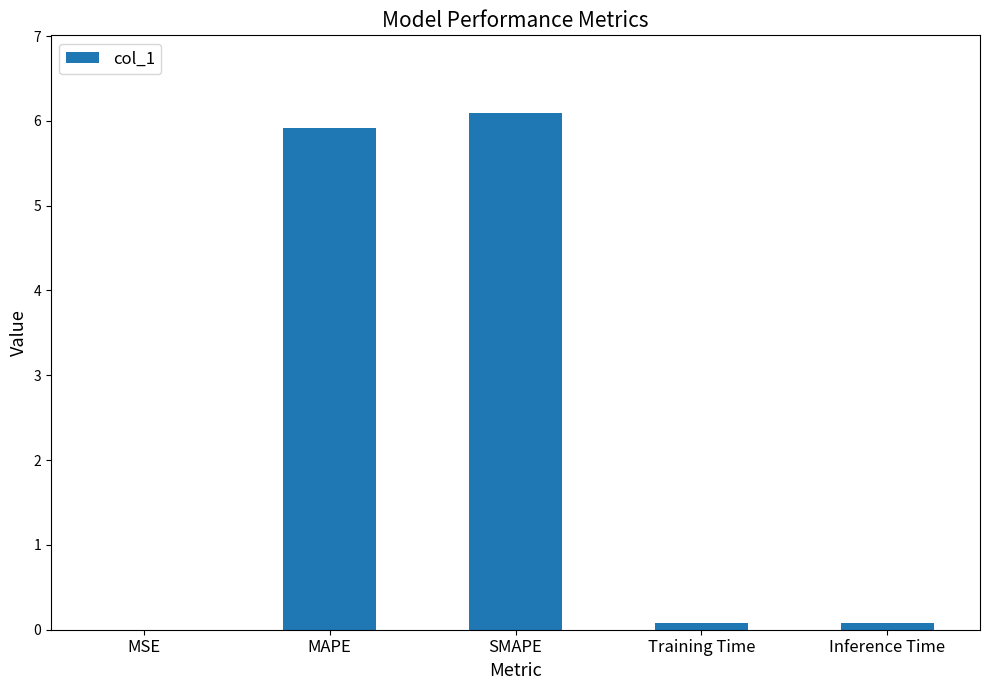

Does the chart contain stacked bars?

No